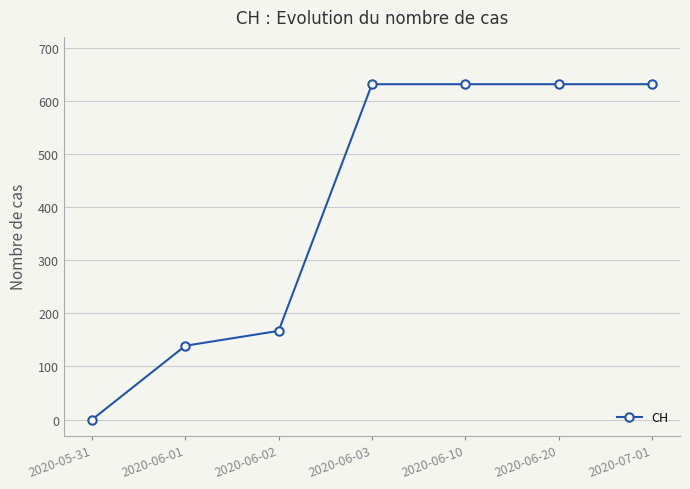

What is the value of the 5th point from the left?

631